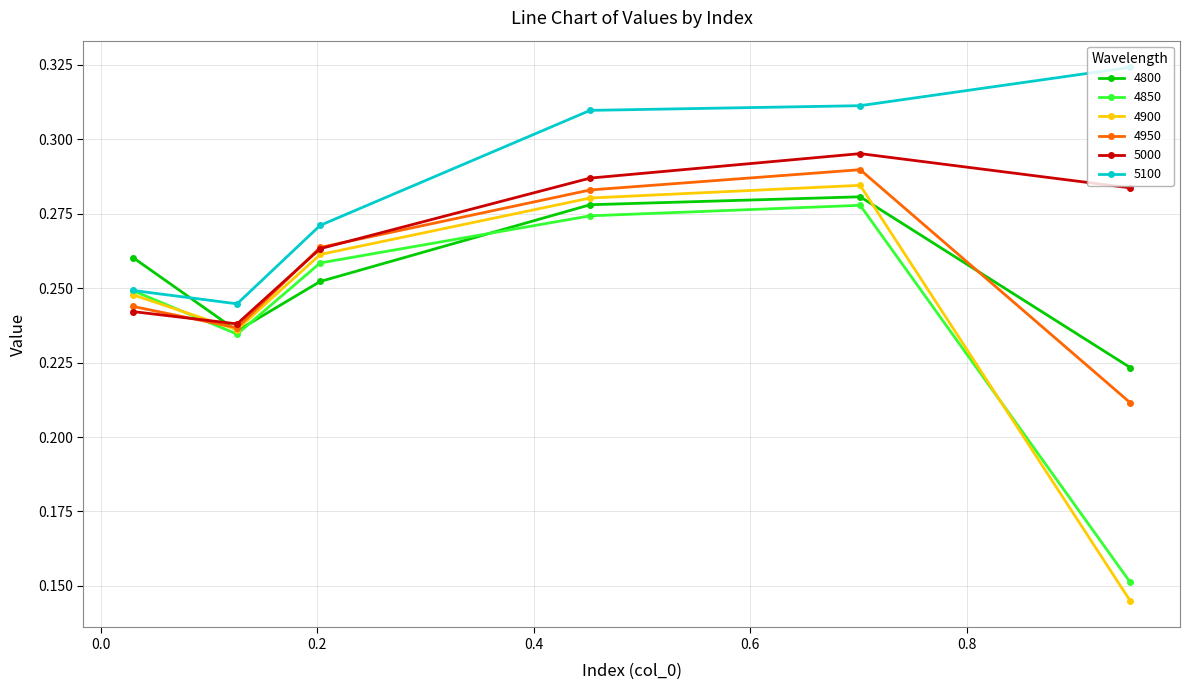

Count the 5000 values in the range 0 to 1.

6